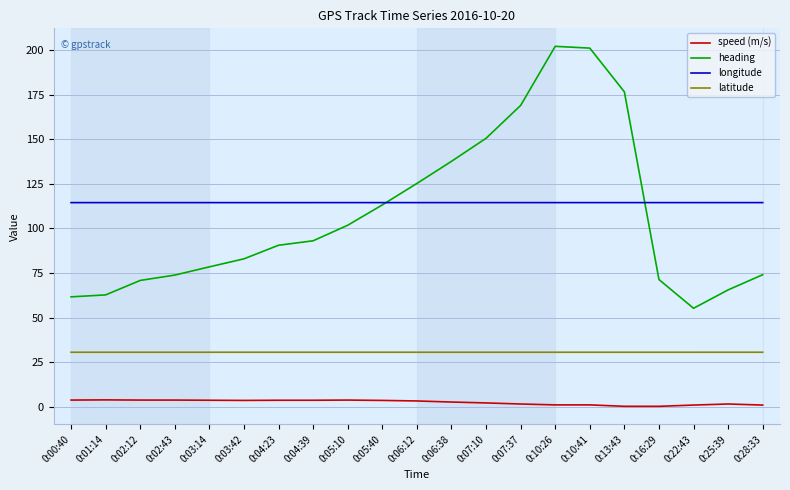

At which label does heading first exceed 90?

0:04:23